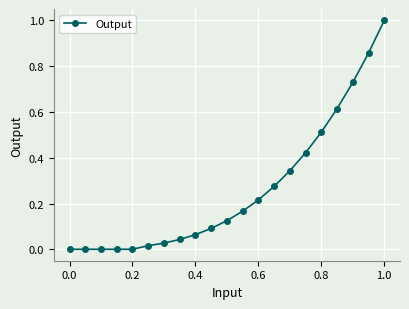

What is the maximum value shown in the chart?

1.0